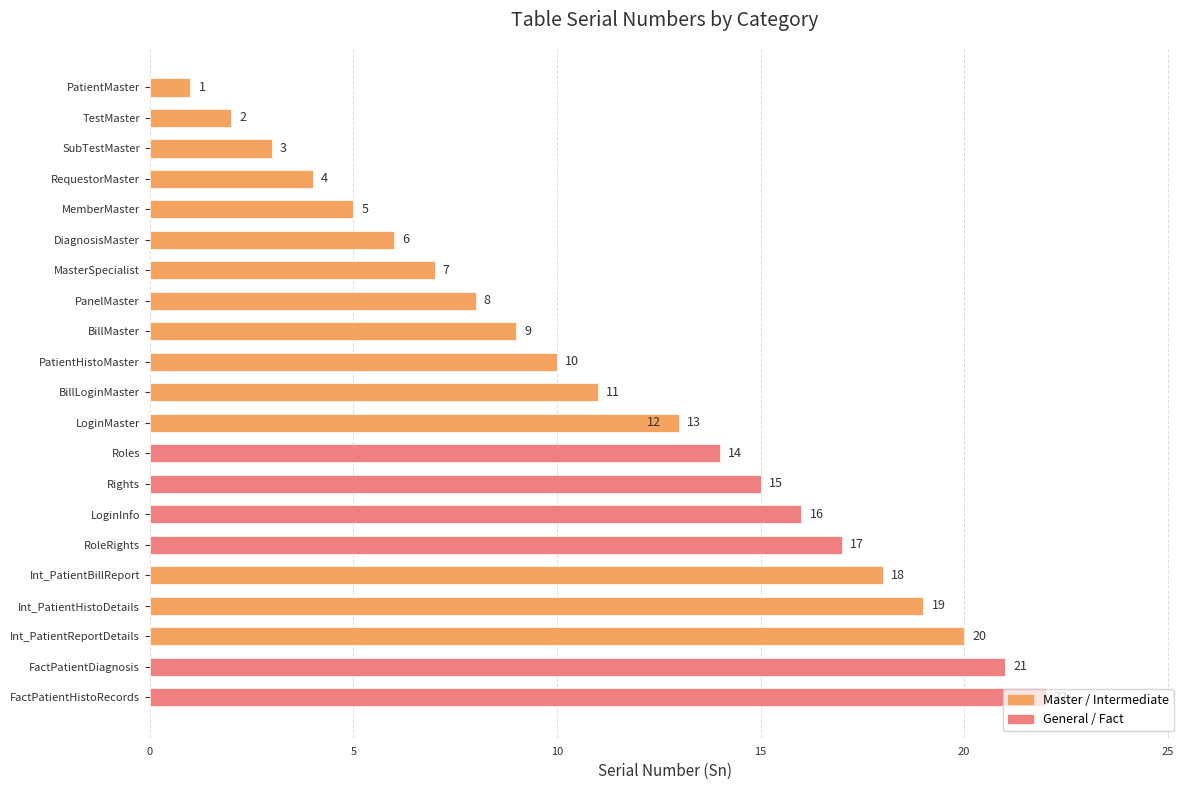

Is it true that the value at RoleRights is 17?

True